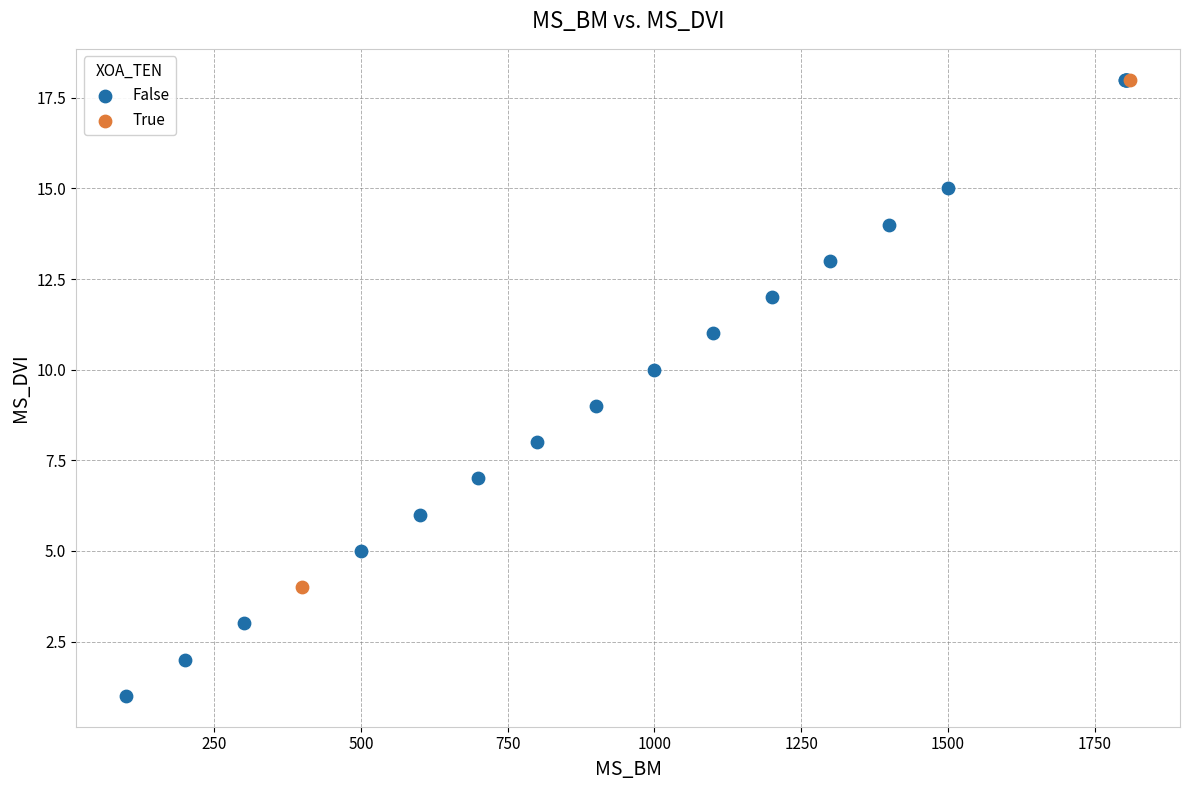

What are all the series names shown in the legend?

False, True